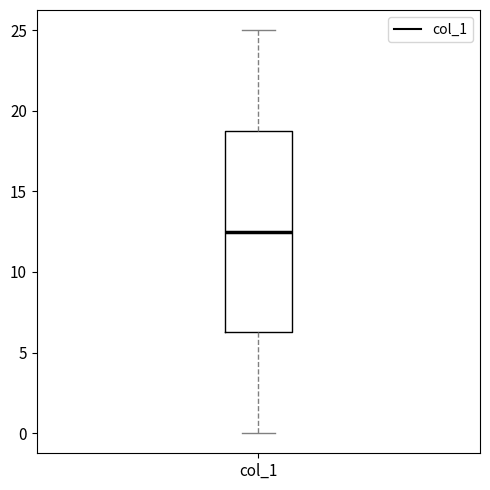

Read this box plot against the y-axis: the position of the median line, the range covered by the box, and the ends of both whiskers. The values are not printed on the chart, so give them approximately, as read against the axis.

median 12.5, box 6.5 to 19.0, whiskers 0.0 to 25.0